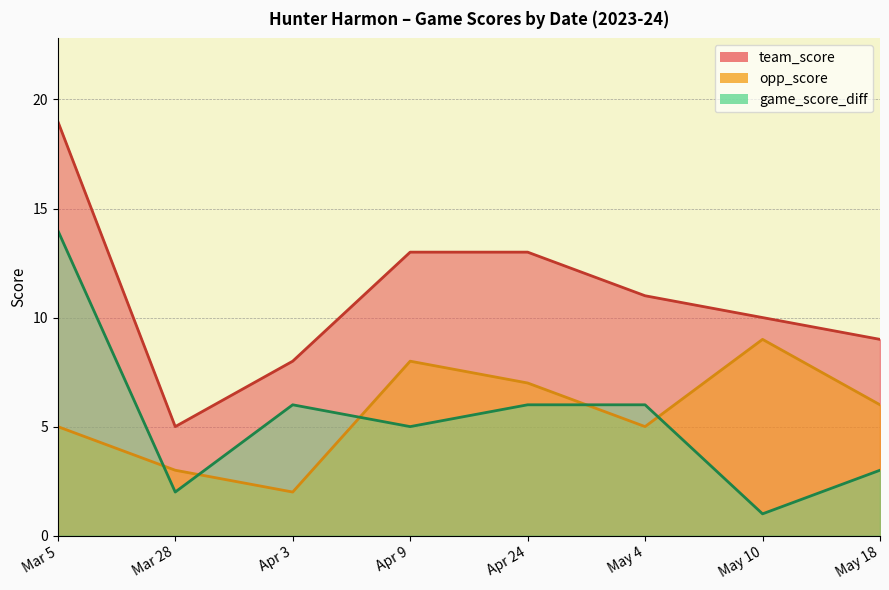

True or false: game_score_diff and opp_score cross at least once.

True